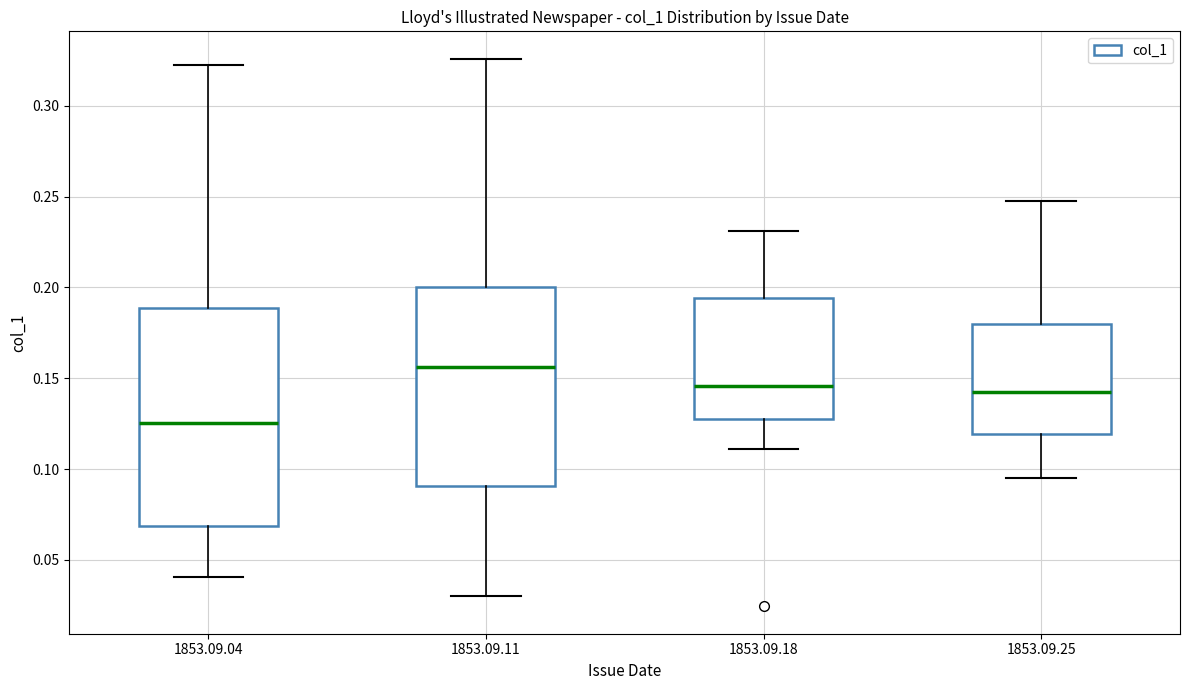

Which box is the tallest, from its lower edge to its upper edge?

1853.09.04